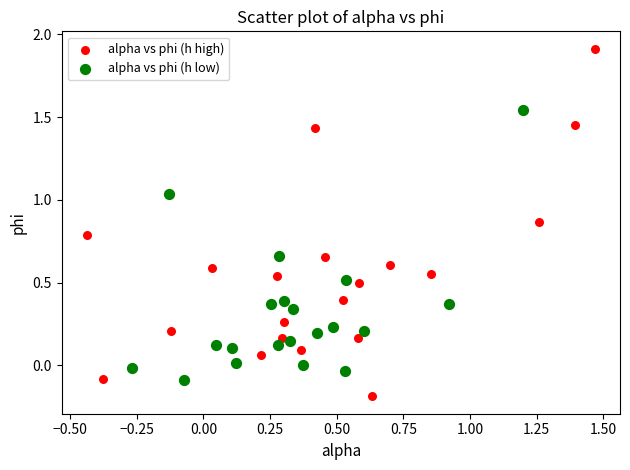

Which series contains the lowest Y value?

alpha vs phi (h high)